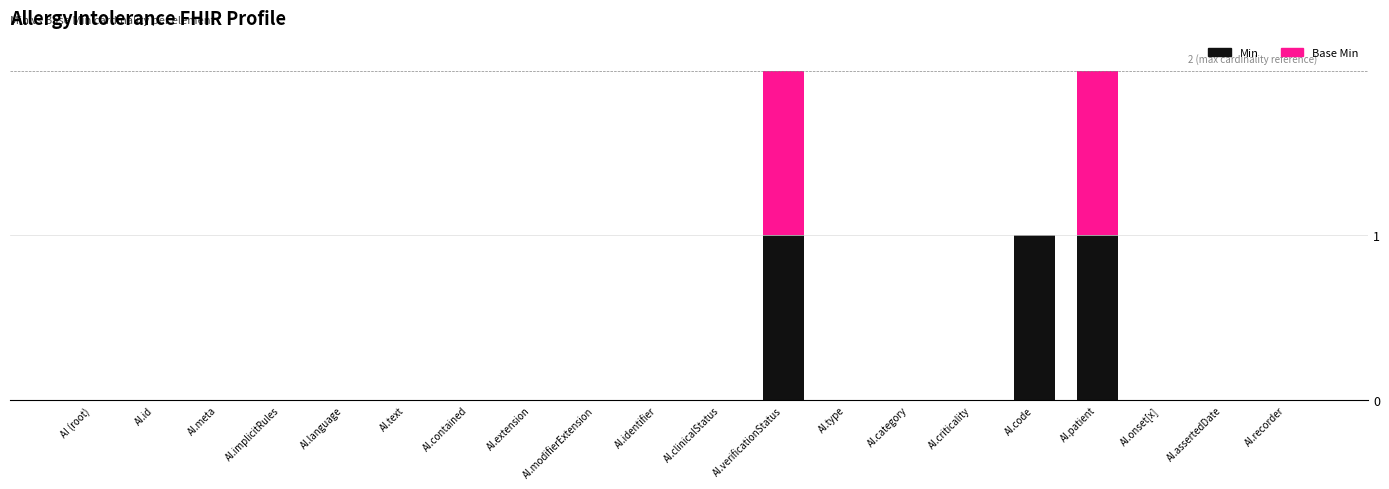

What is the sum of all Min values?

3